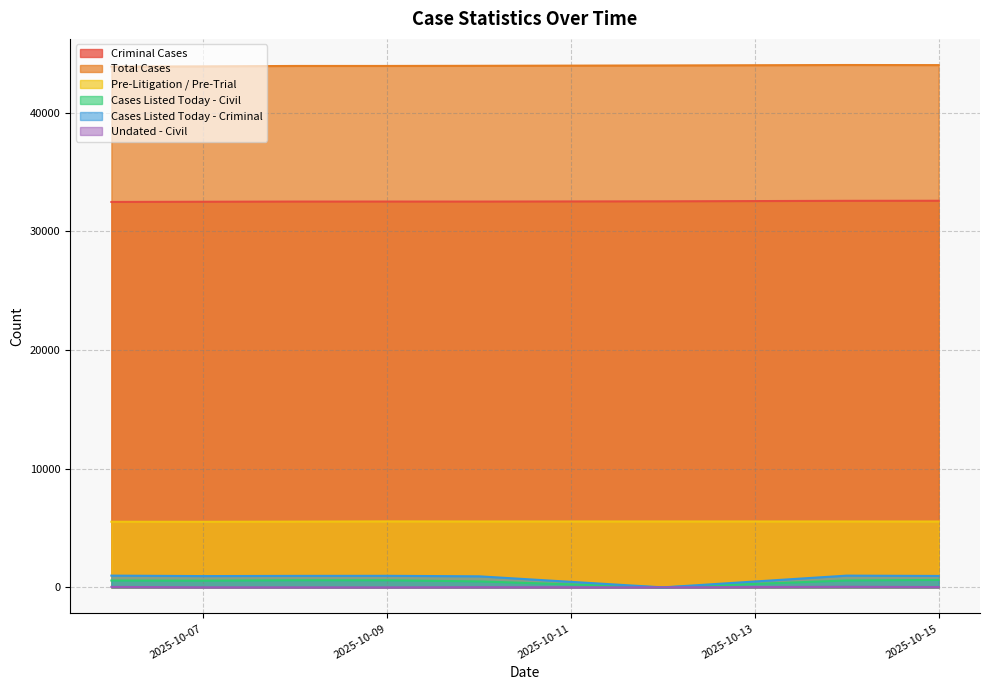

What are all the series names shown in the legend?

Criminal Cases, Total Cases, Pre-Litigation / Pre-Trial, Cases Listed Today - Civil, Cases Listed Today - Criminal, Undated - Civil